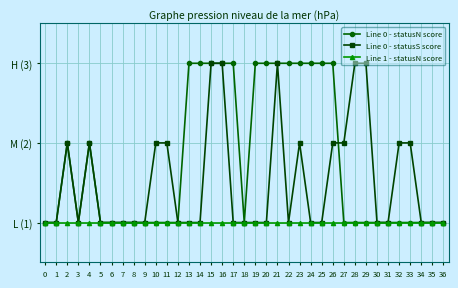

Which series has the widest spread of values?

Line 0 - statusN score